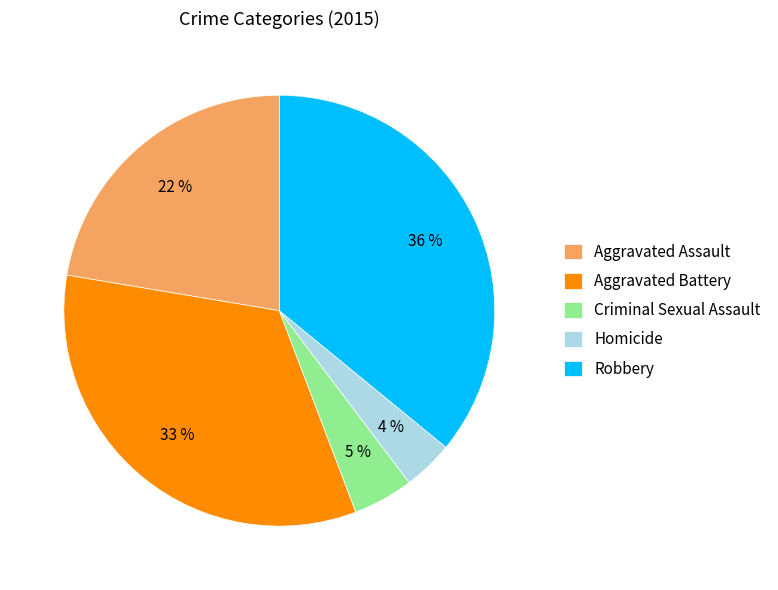

Which slice is the largest?

Robbery